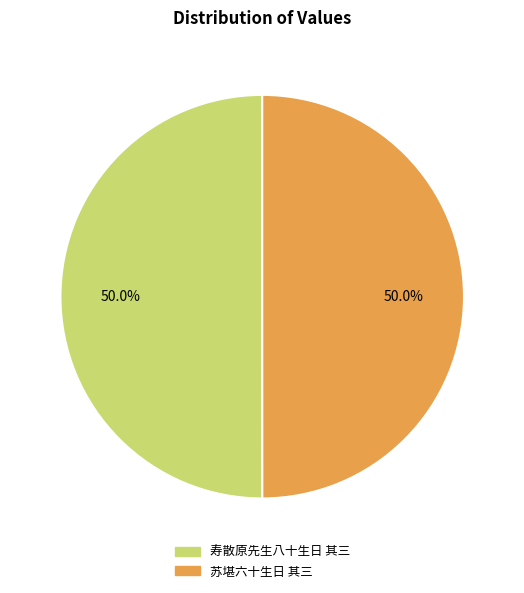

Combined, what portion of the pie is 寿散原先生八十生日 其三 and 苏堪六十生日 其三?

100.0%